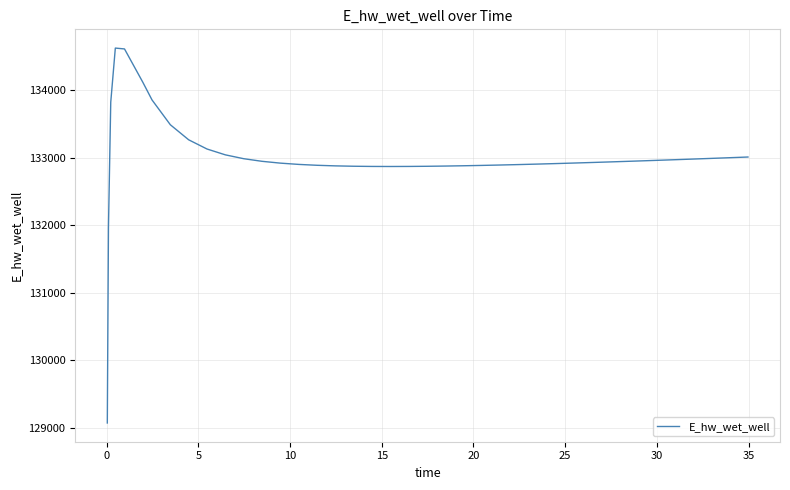

What is the difference between the maximum and minimum values?

5557.7